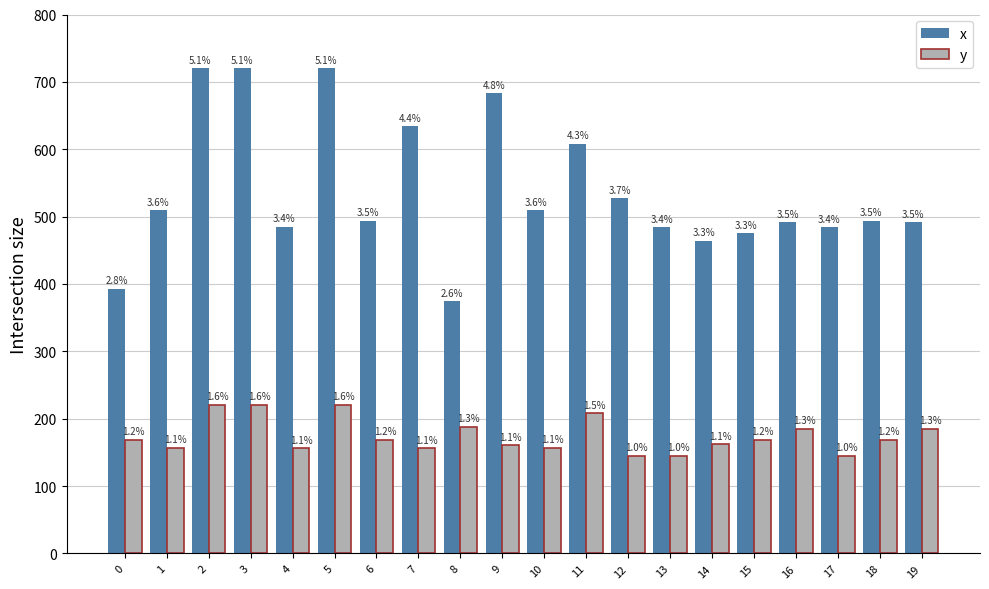

At how many categories does at least one series exceed 145?

20